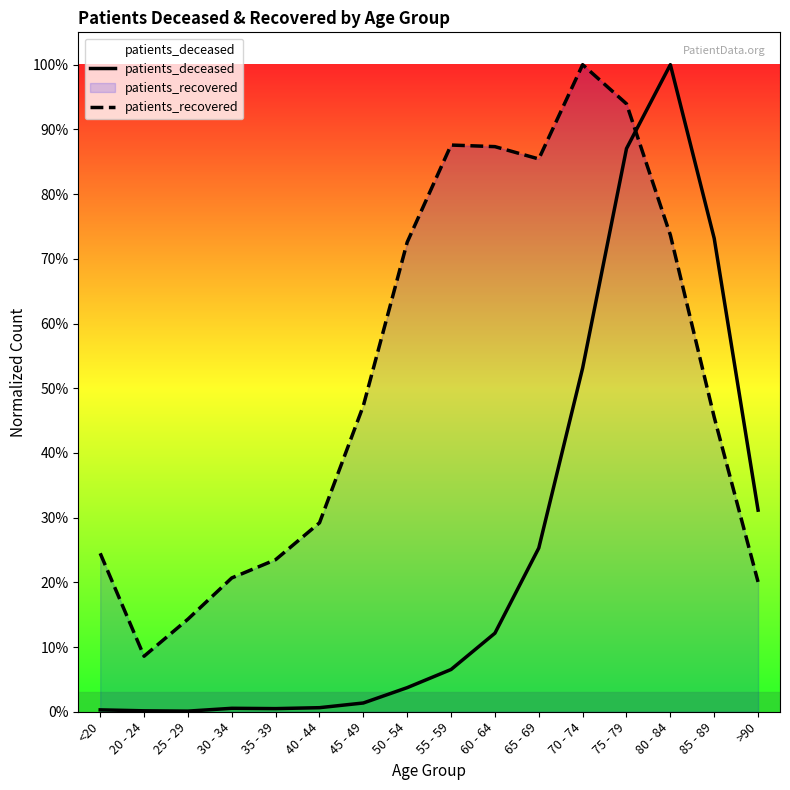

Reading right to left, transcribe all the data shown in this chart.

patients_deceased: >90=0.3	85 - 89=0.7	80 - 84=1.0	75 - 79=0.9	70 - 74=0.5	65 - 69=0.3	60 - 64=0.1	55 - 59=0.1	50 - 54=0.0	45 - 49=0.0	40 - 44=0.0	35 - 39=0.0	30 - 34=0.0	25 - 29=0.0	20 - 24=0.0	<20=0.0
patients_recovered: >90=0.2	85 - 89=0.5	80 - 84=0.7	75 - 79=0.9	70 - 74=1.0	65 - 69=0.9	60 - 64=0.9	55 - 59=0.9	50 - 54=0.7	45 - 49=0.5	40 - 44=0.3	35 - 39=0.2	30 - 34=0.2	25 - 29=0.1	20 - 24=0.1	<20=0.2